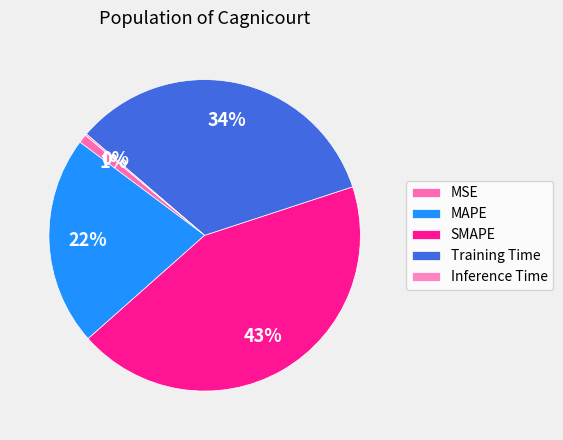

What is the change in value from MAPE to Training Time?

+0.5